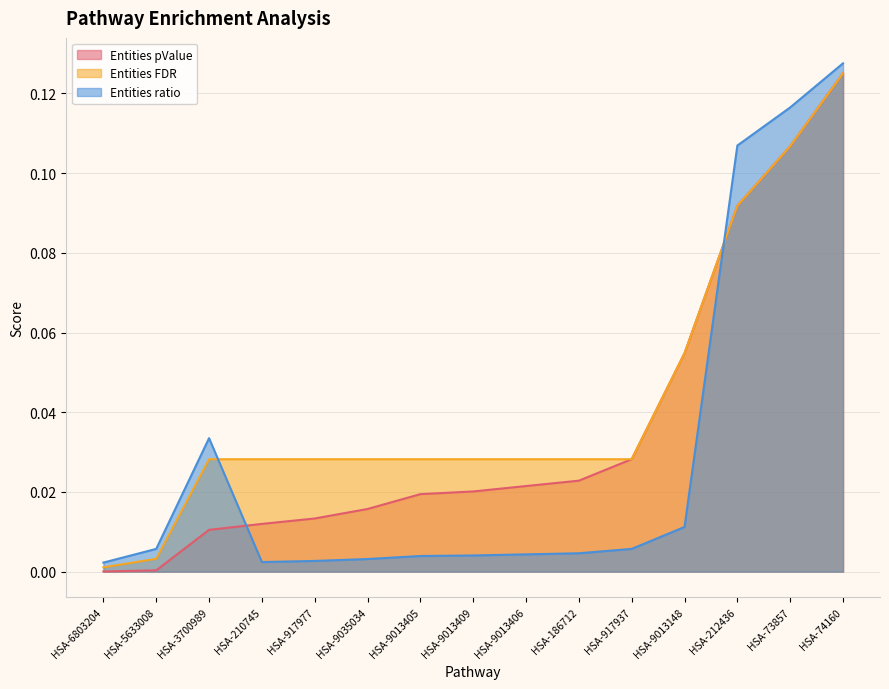

Between HSA-5633008 and HSA-9013409, which series saw the biggest shift?

Entities FDR